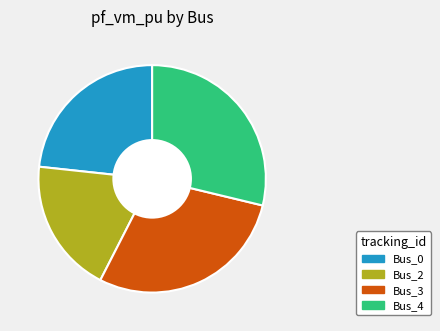

Approximately how many times larger is the value at Bus_4 compared to Bus_3?

1.0